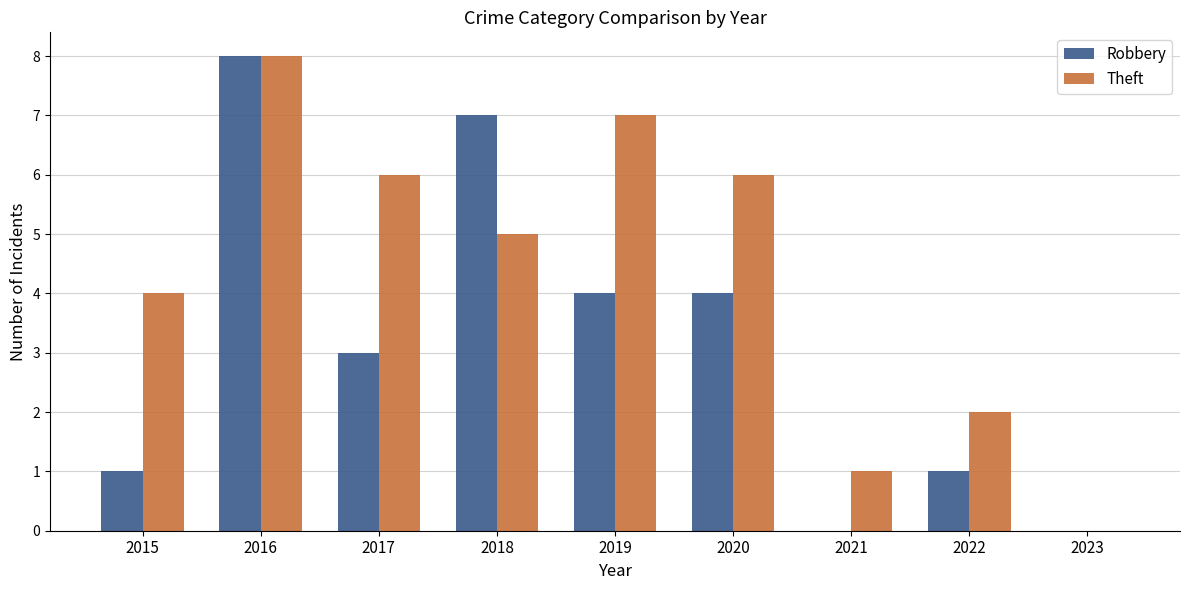

Is the value of Robbery at 2015 greater than the value of Theft at 2016?

No